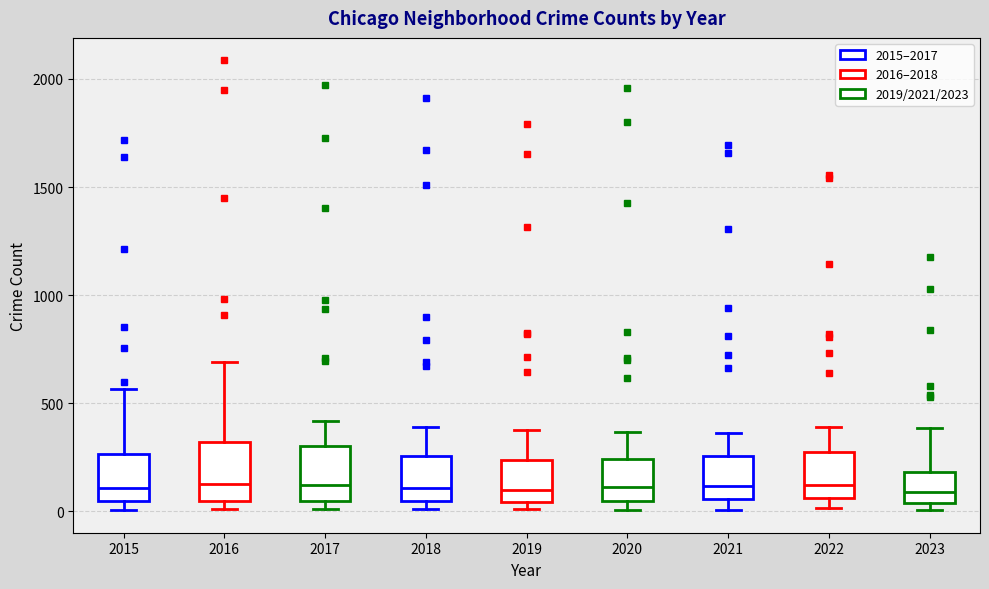

Reading left to right, transcribe this box plot: for each box, give where its median line is, the range the box spans, and where its two whiskers end, as read against the y-axis. The values are not printed on the chart, so give them approximately, as read against the axis.

2015: median 100, box 50 to 250, whiskers 0 to 550
2016: median 150, box 50 to 300, whiskers 0 to 700
2017: median 100, box 50 to 300, whiskers 0 to 400
2018: median 100, box 50 to 250, whiskers 0 to 400
2019: median 100, box 50 to 250, whiskers 0 to 400
2020: median 100, box 50 to 250, whiskers 0 to 350
2021: median 100, box 50 to 250, whiskers 0 to 350
2022: median 100, box 50 to 250, whiskers 0 to 400
2023: median 100, box 50 to 200, whiskers 0 to 400